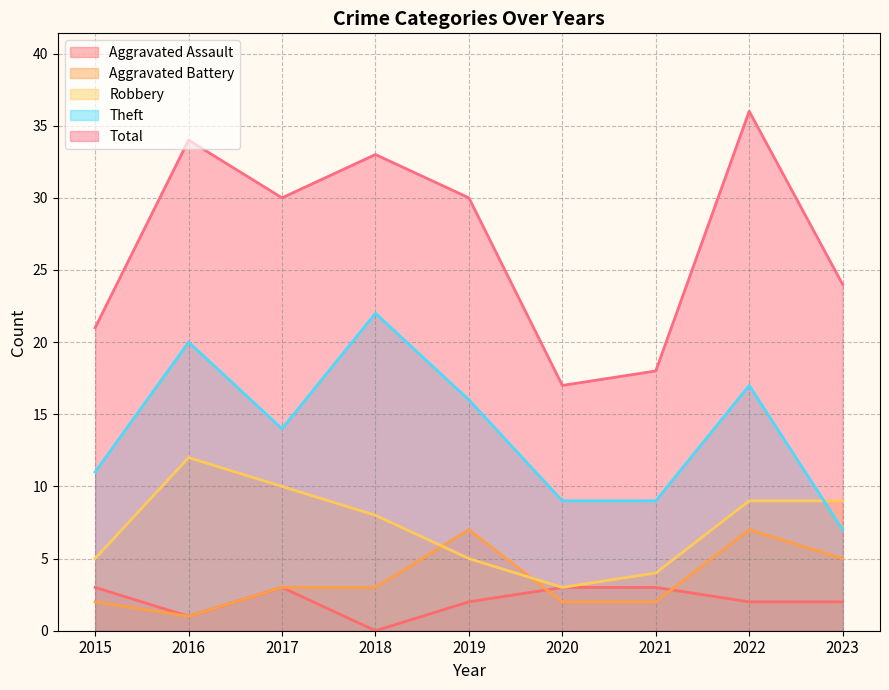

How many distinct data groups are displayed?

5